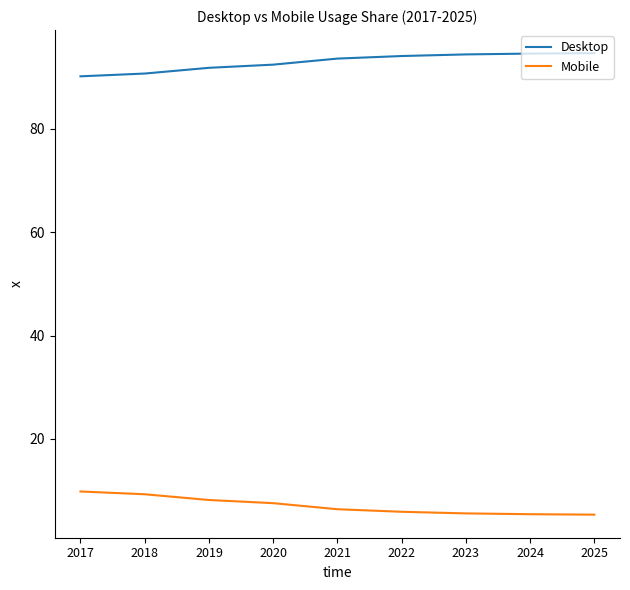

What is the difference between the second highest and minimum values in the Mobile series?

3.9